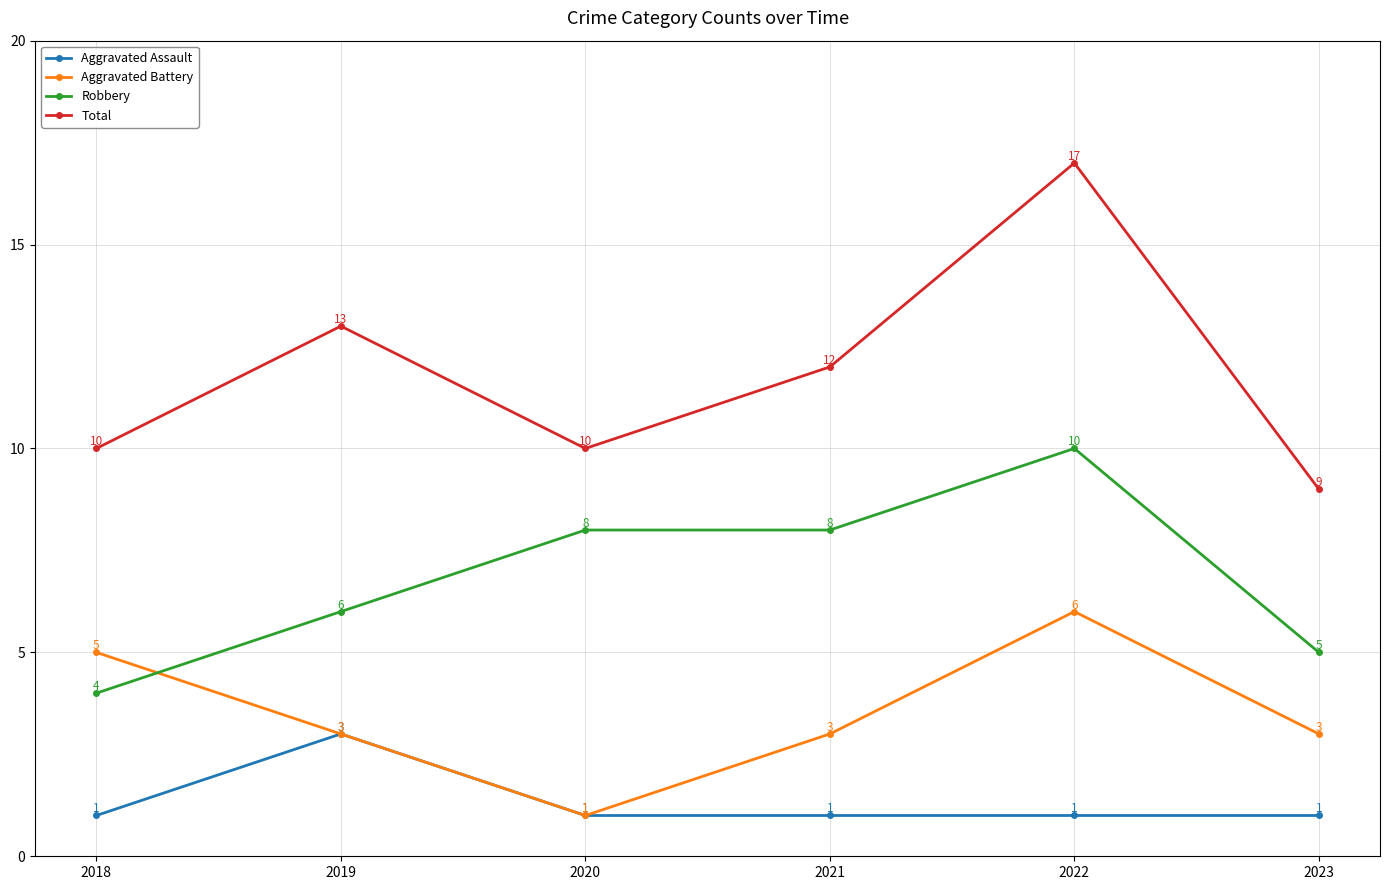

Does the chart have visible grid lines?

Yes